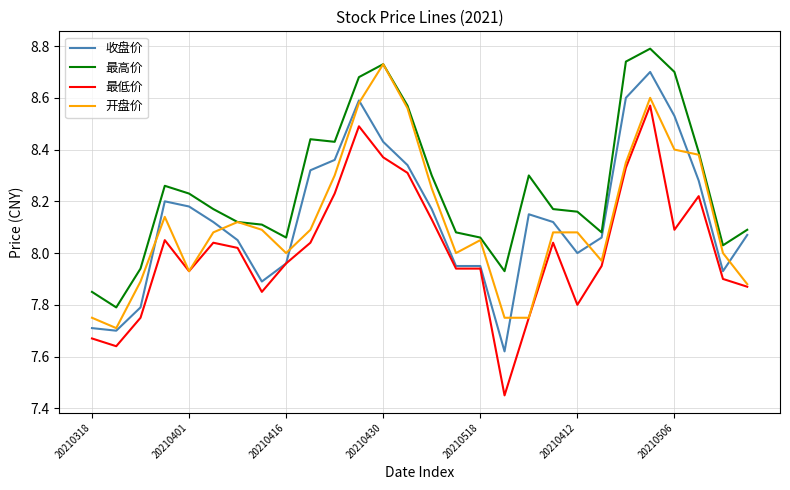

What is the difference between the second highest and second lowest values in the 最高价 series?

0.9